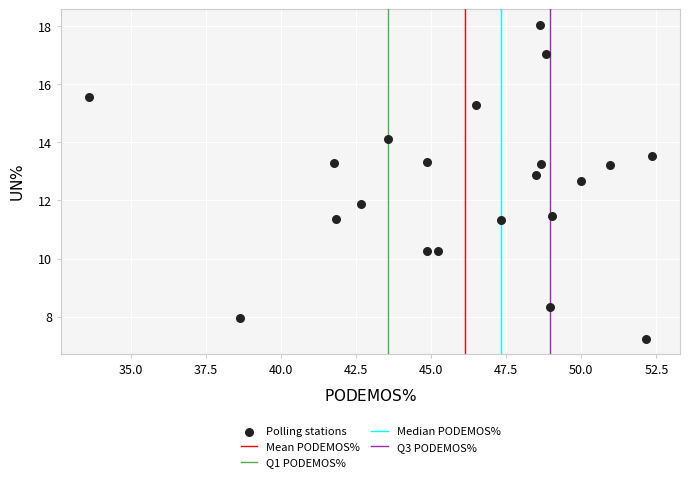

What is the range of Y values (max minus min)?

10.8